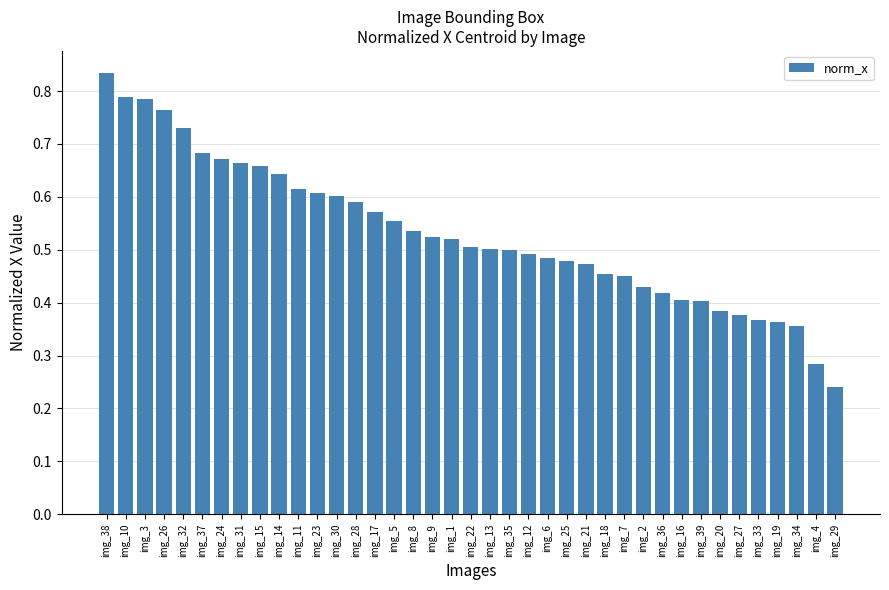

True or false: the data shows 0.8 at img_12.

False